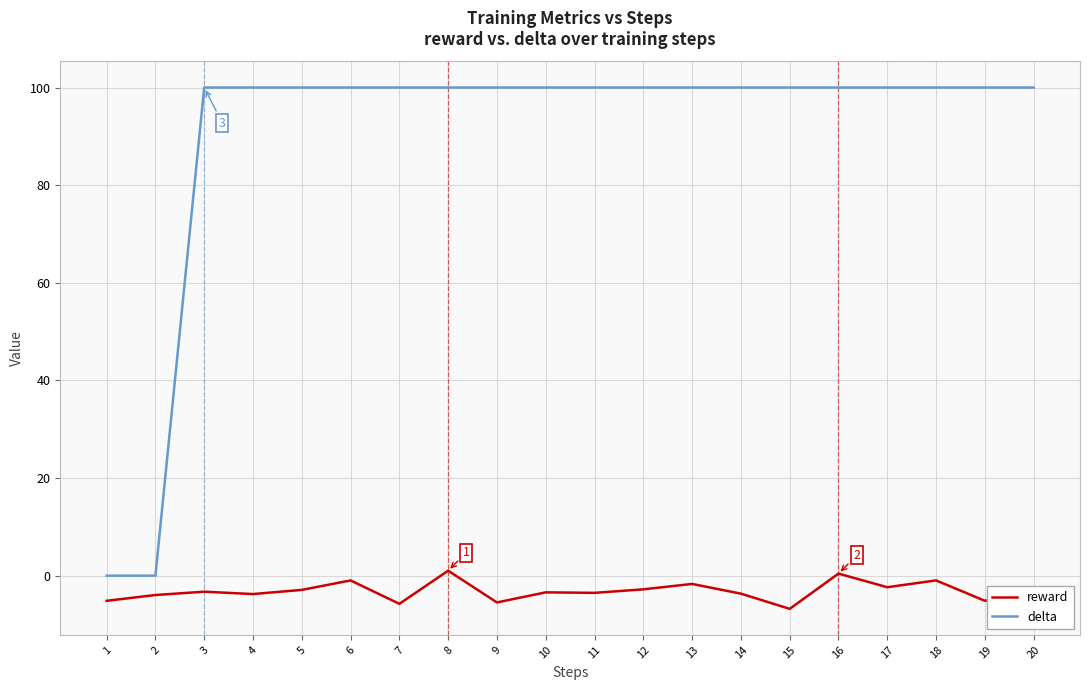

What is the difference between the highest and lowest values at 9?

105.5